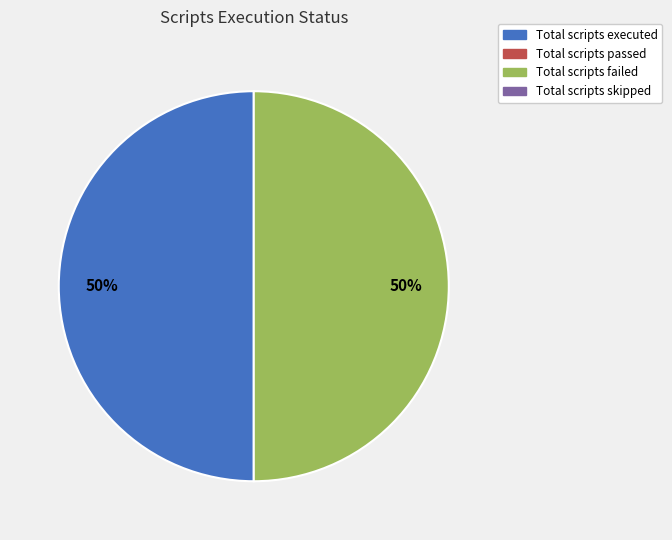

To the nearest percent, what is the average slice percentage?

50%